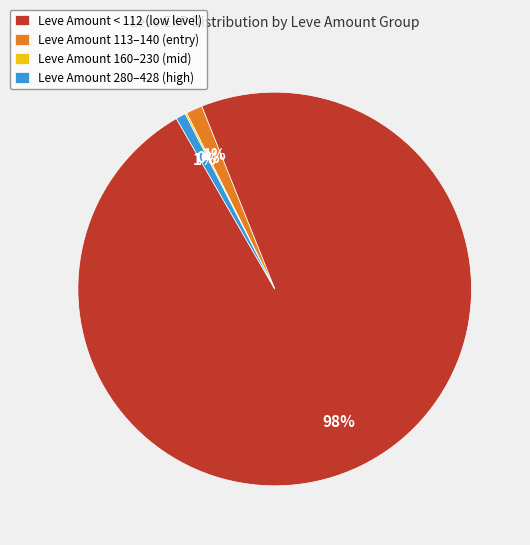

What is the majority slice?

Leve Amount < 112 (low level)